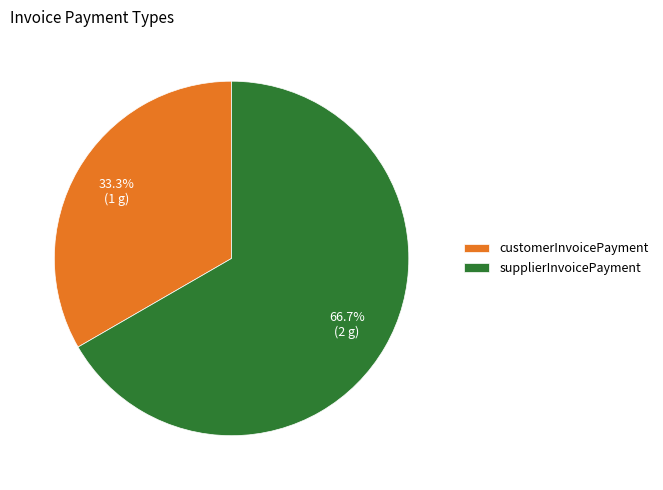

Combined, what portion of the pie is customerInvoicePayment and supplierInvoicePayment?

100.0%